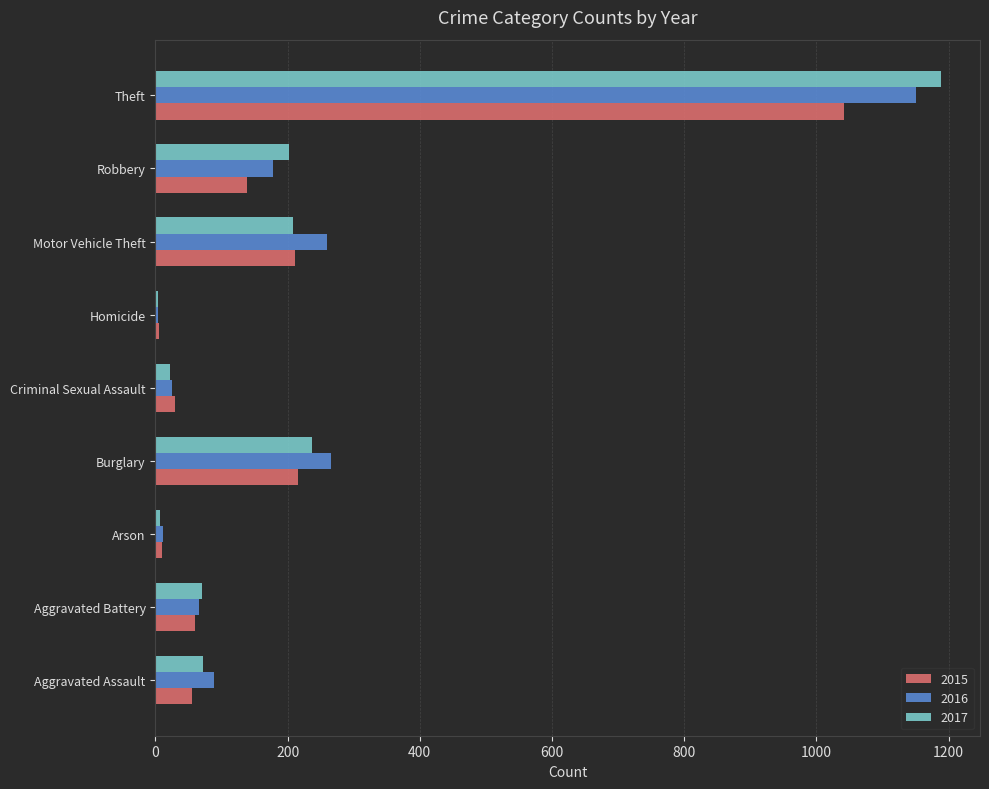

Which series has the largest range (max minus min)?

2017